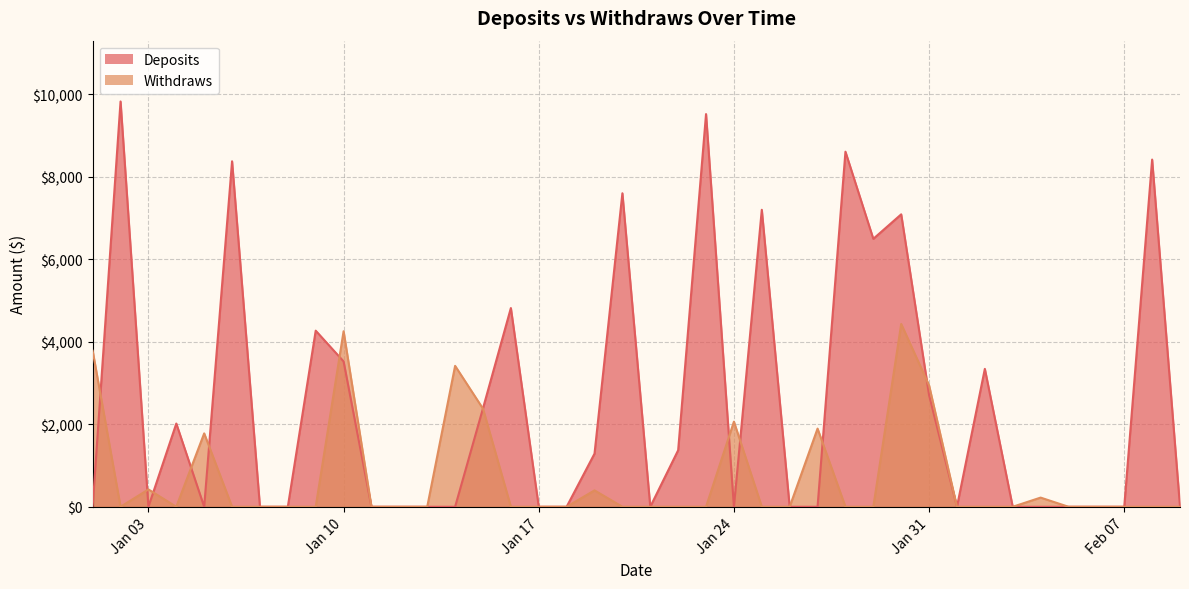

True or false: Deposits has a value of 5907.2 at 2023-02-02.

False